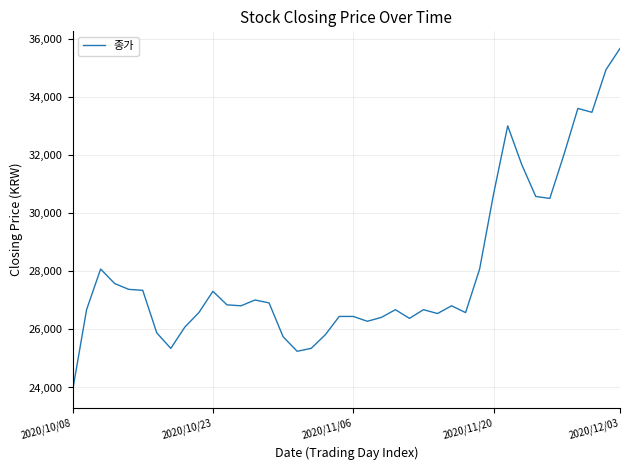

What is the difference between the maximum and minimum values?

11807